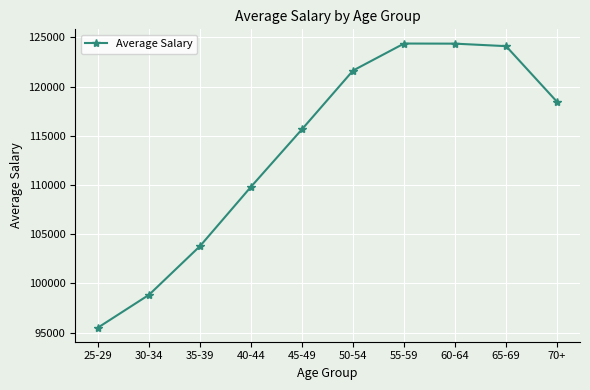

What is the change in value from 30-34 to 70+?

+19613